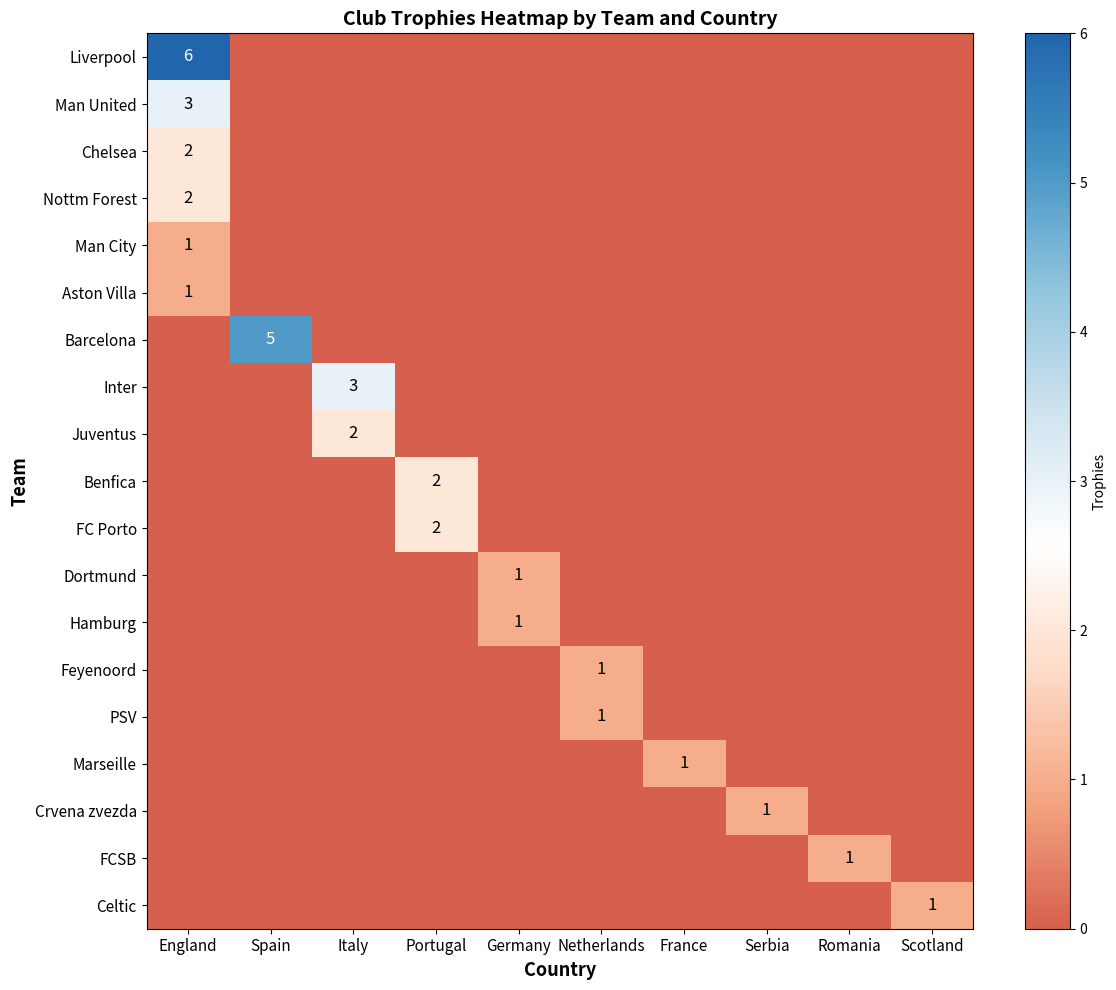

Is it true that Benfica equals 0 at Netherlands?

True